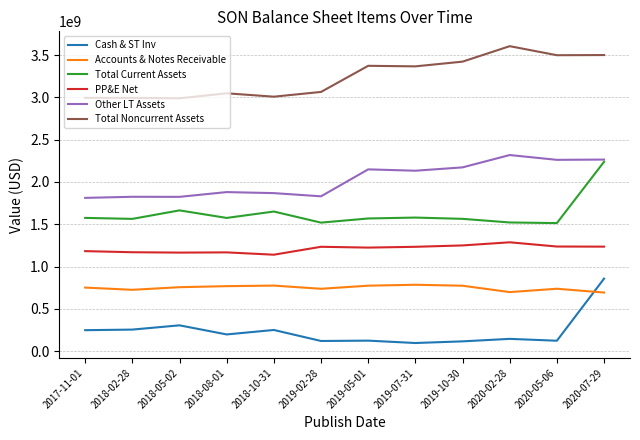

At which label is Cash & ST Inv closest to 476783500?

2018-05-02